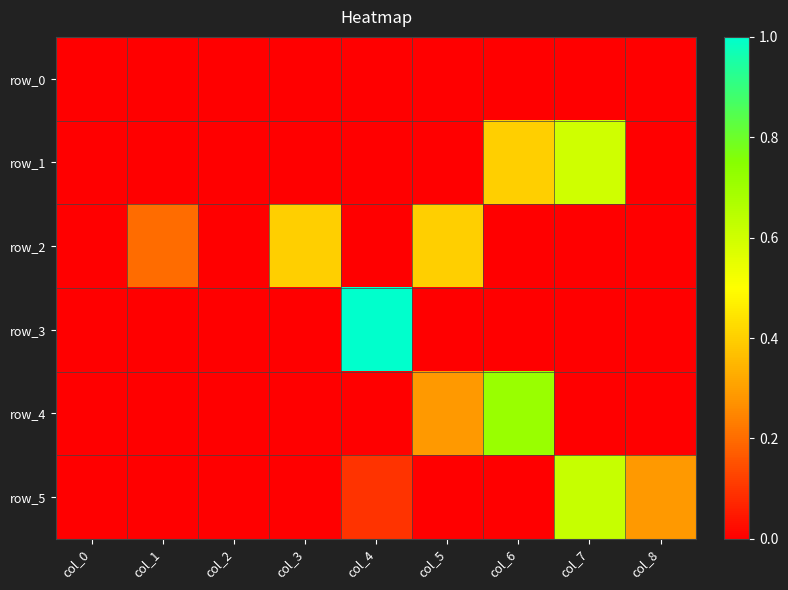

Which category has the lowest value across all series?

col_0